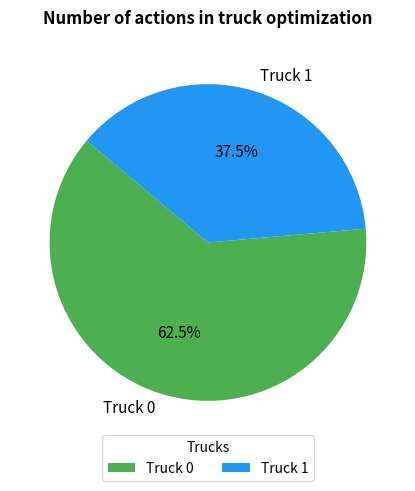

Rank the categories by value from lowest to highest.

Truck 1, Truck 0